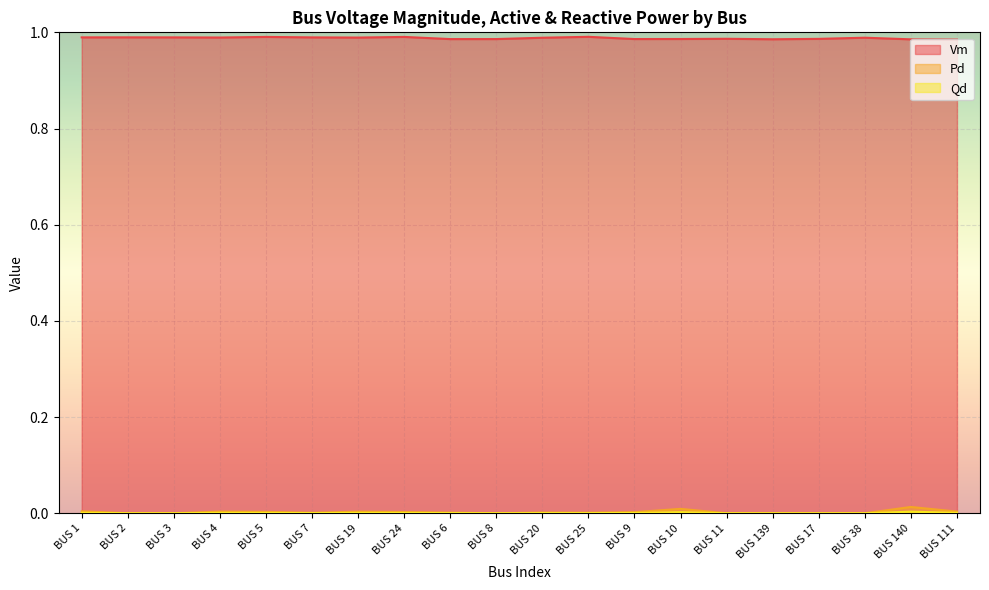

Where is the first local maximum for Qd?

BUS 4